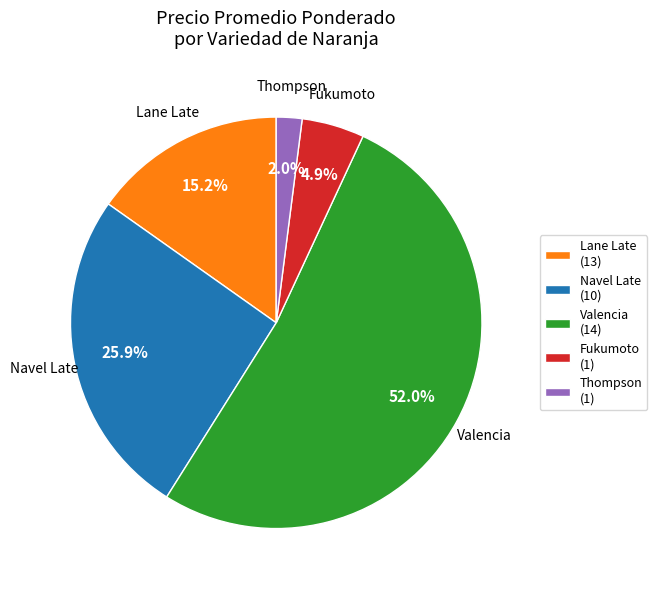

To the nearest percent, what is the combined percentage of Thompson and Lane Late?

17%